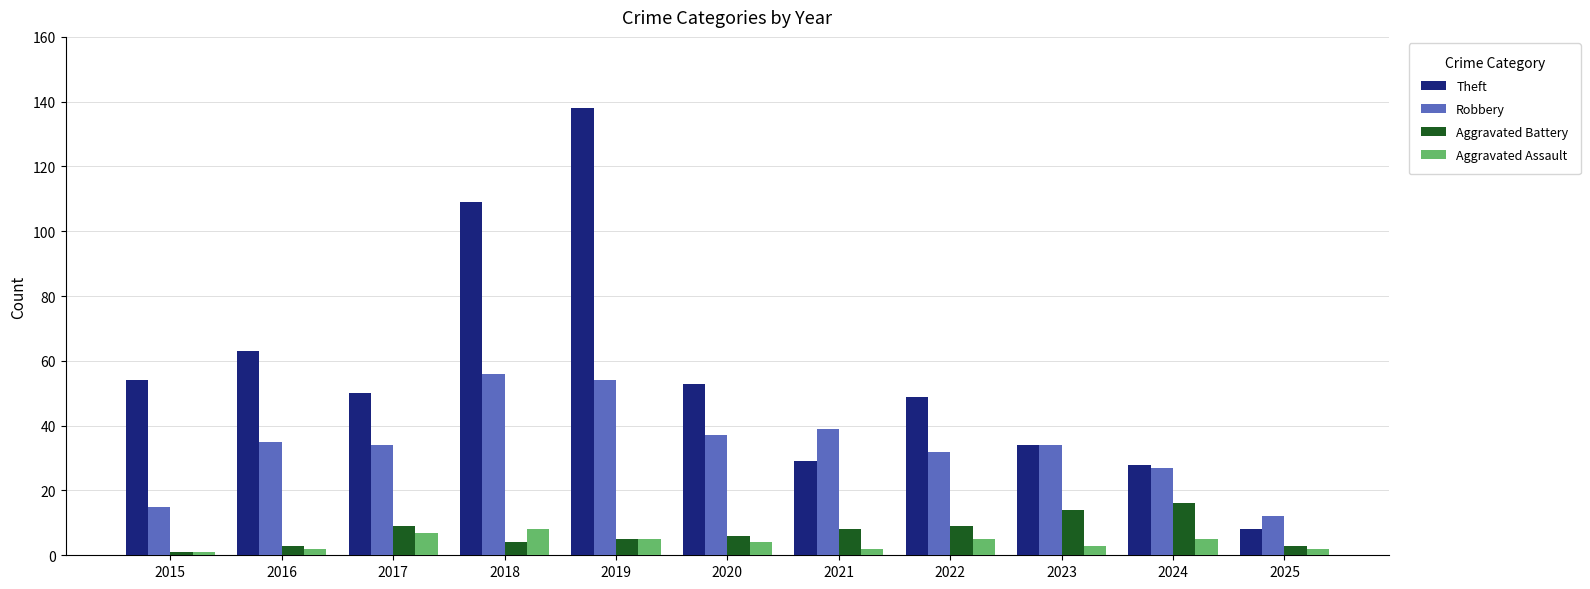

What is the difference between the maximum and minimum values in the Aggravated Battery series?

15